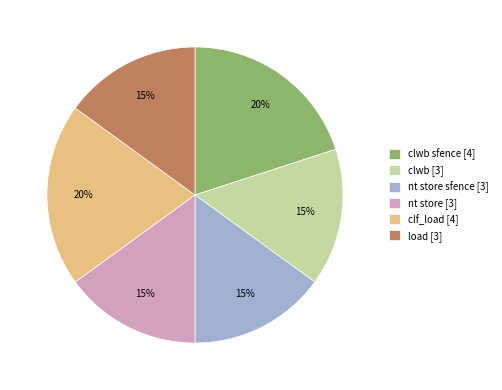

To the nearest percent, what percentage of the pie is clwb sfence [4]?

20%